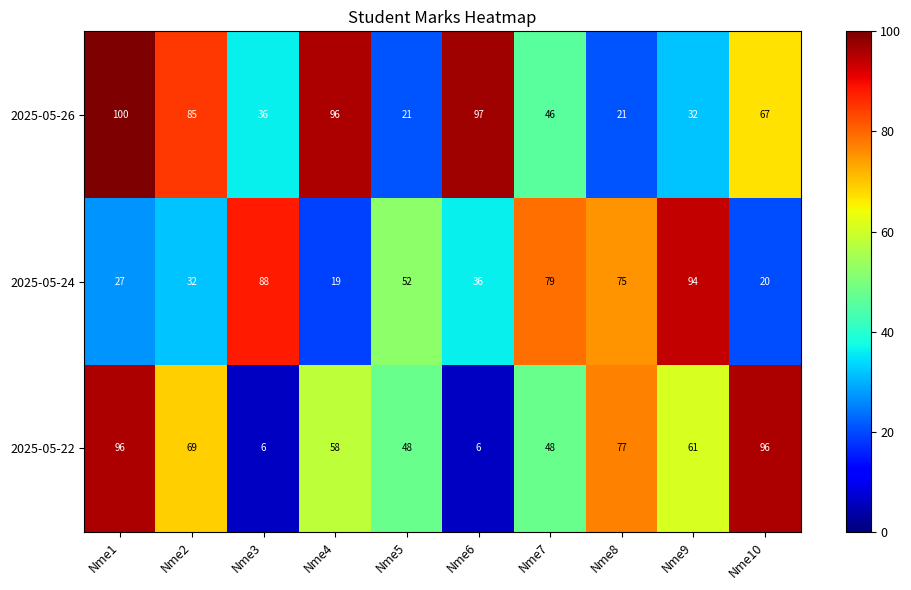

Reading right to left, extract all data points from this chart.

2025-05-26: Nme10=67	Nme9=32	Nme8=21	Nme7=46	Nme6=97	Nme5=21	Nme4=96	Nme3=36	Nme2=85	Nme1=100
2025-05-24: Nme10=20	Nme9=94	Nme8=75	Nme7=79	Nme6=36	Nme5=52	Nme4=19	Nme3=88	Nme2=32	Nme1=27
2025-05-22: Nme10=96	Nme9=61	Nme8=77	Nme7=48	Nme6=6	Nme5=48	Nme4=58	Nme3=6	Nme2=69	Nme1=96